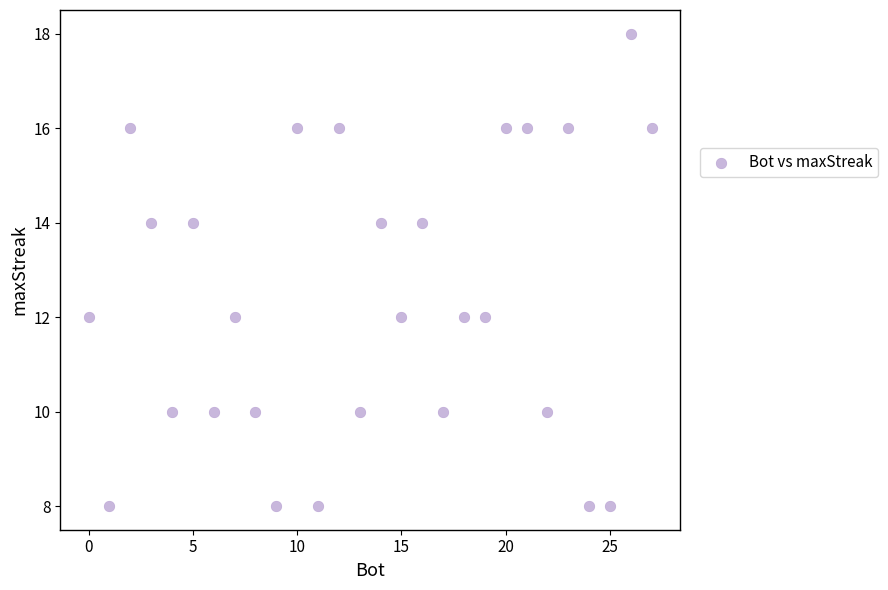

What is the range of Y values (max minus min)?

10